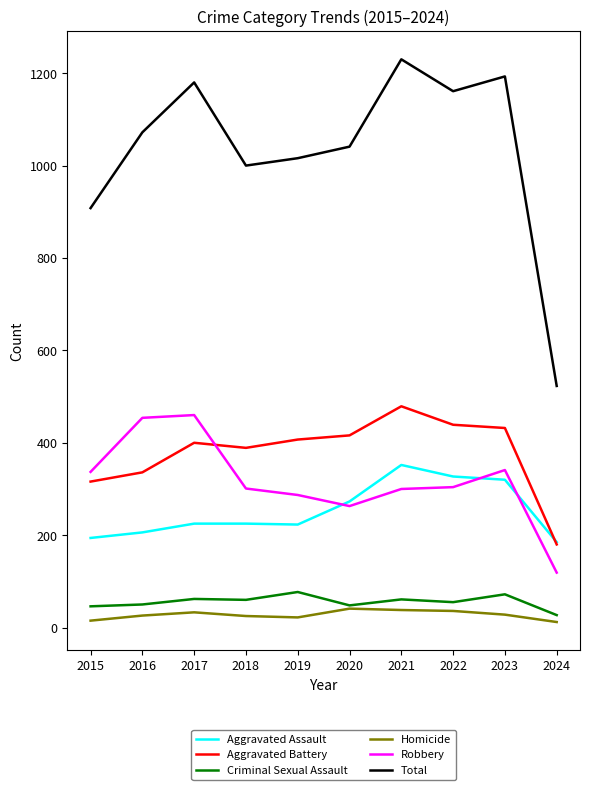

At which label is Total closest to 876?

2015